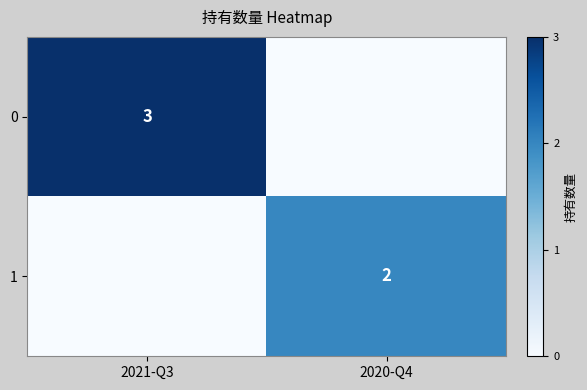

Which category has the highest value across all series?

2021-Q3